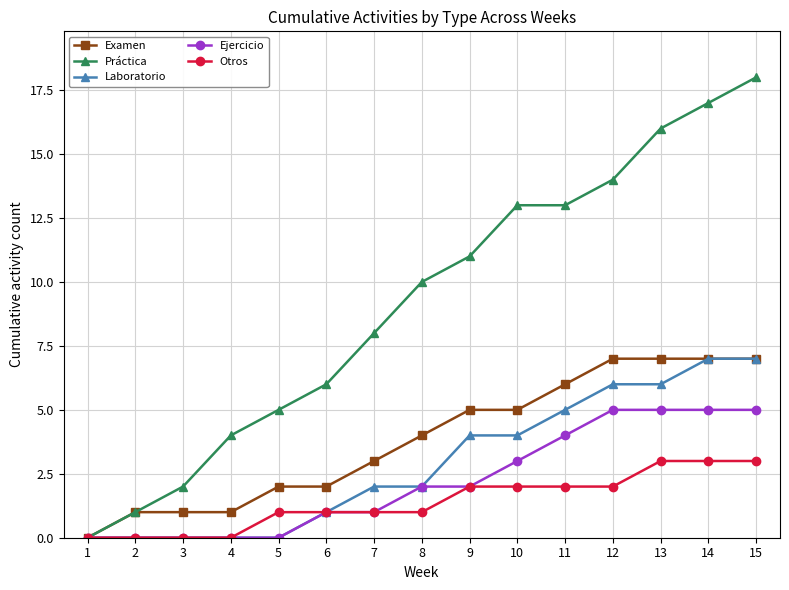

Read the Laboratorio value at 15.

7